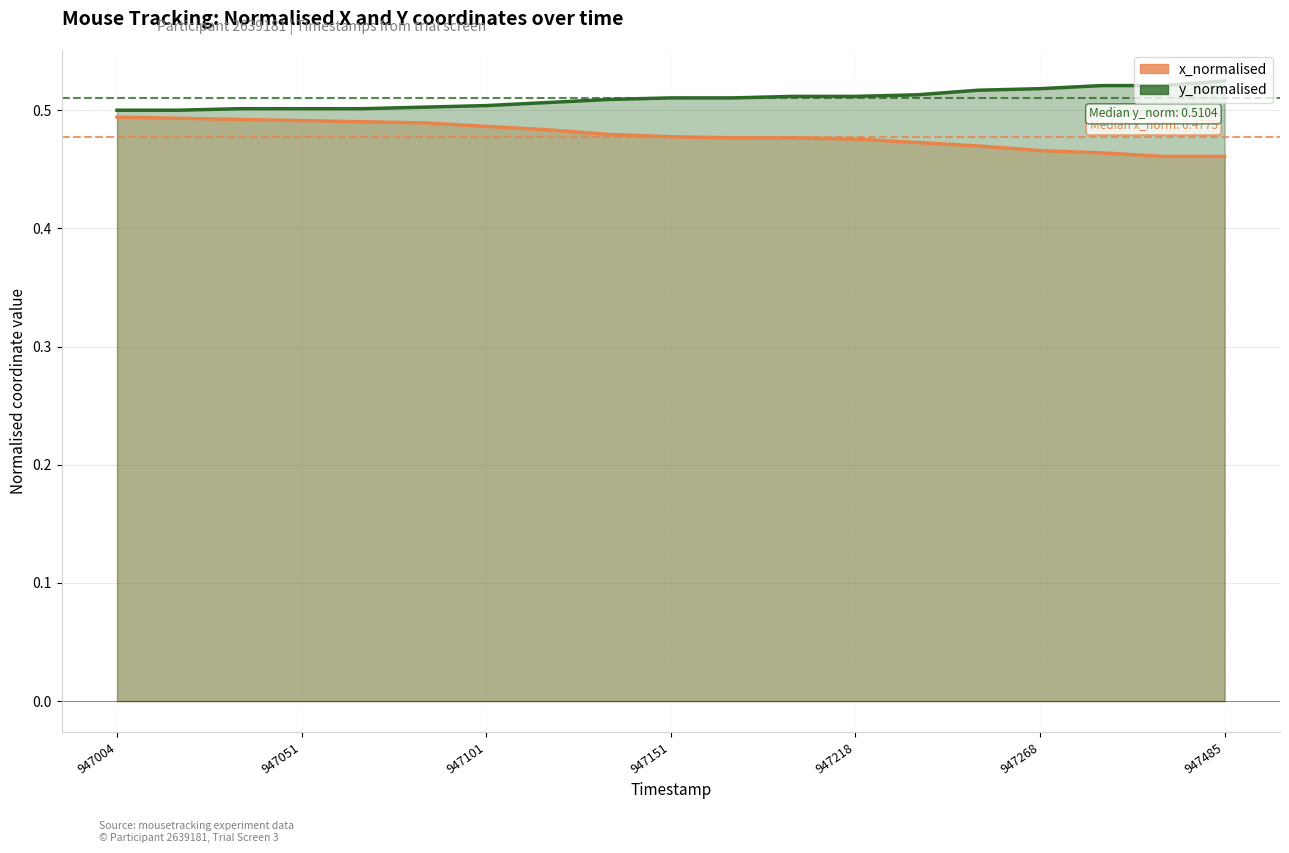

True or false: y_normalised has more than 2 points higher than both neighbors.

False